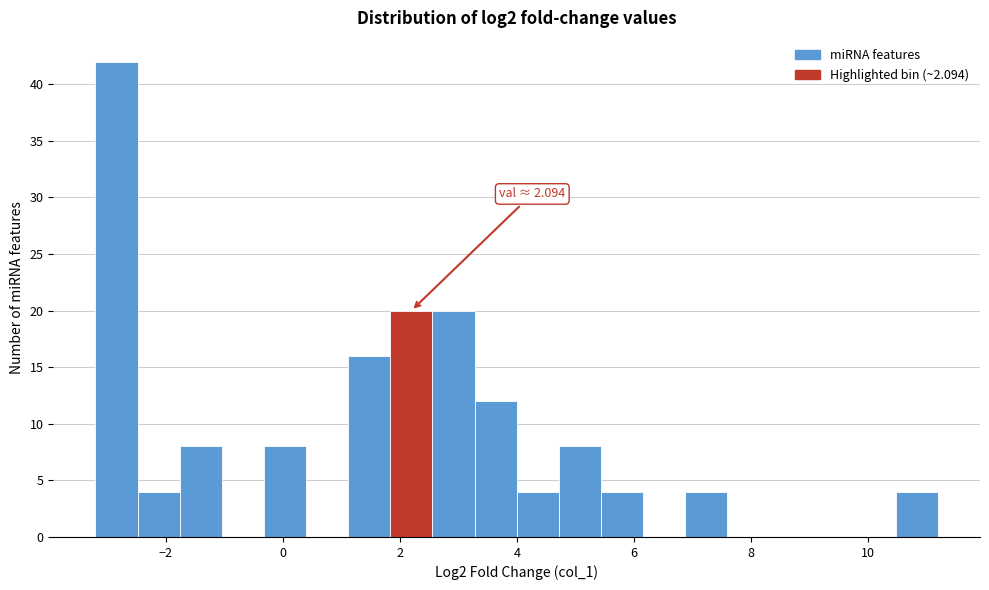

Read against the x-axis, roughly where is the centre of the tallest bar?

-2.8